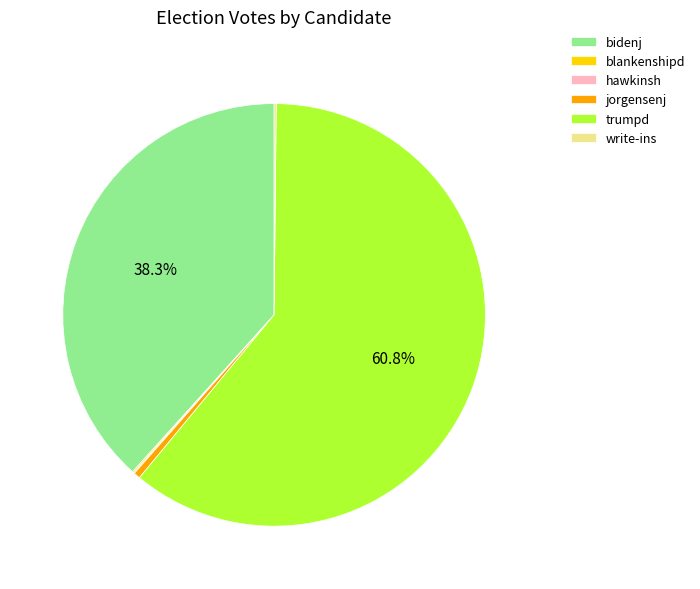

Which category has the biggest portion of the pie?

trumpd